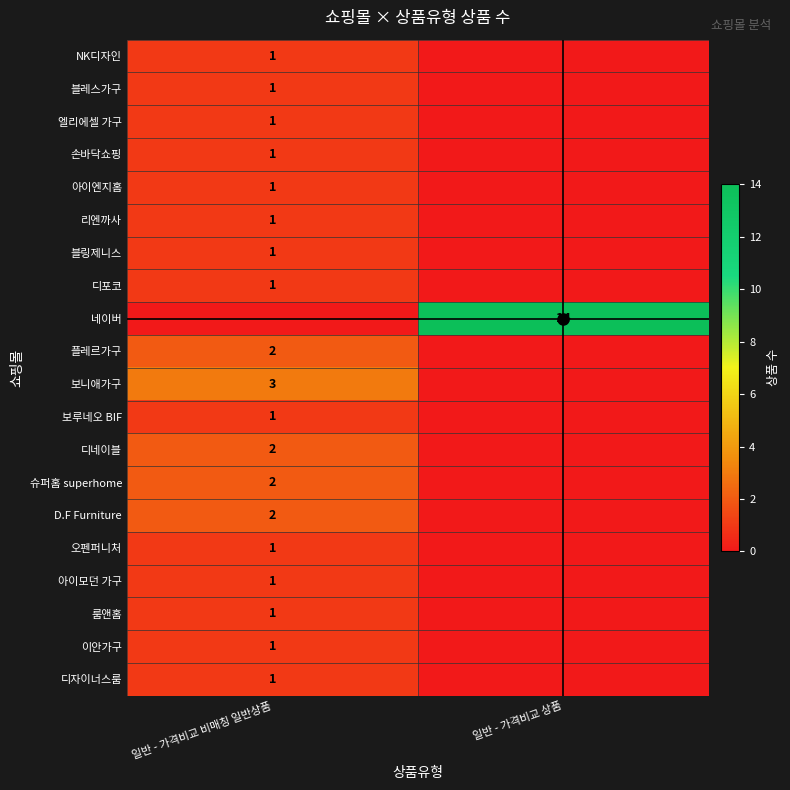

How many positive values does the 이안가구 series have?

1